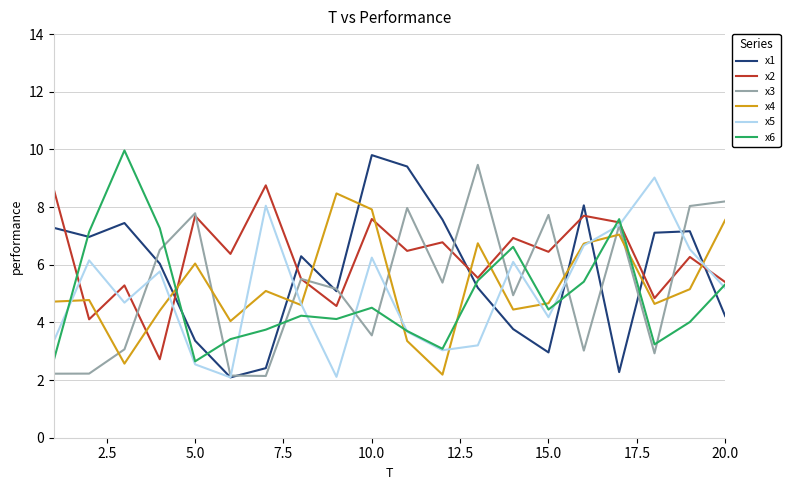

Which series has the largest total across all categories?

x2